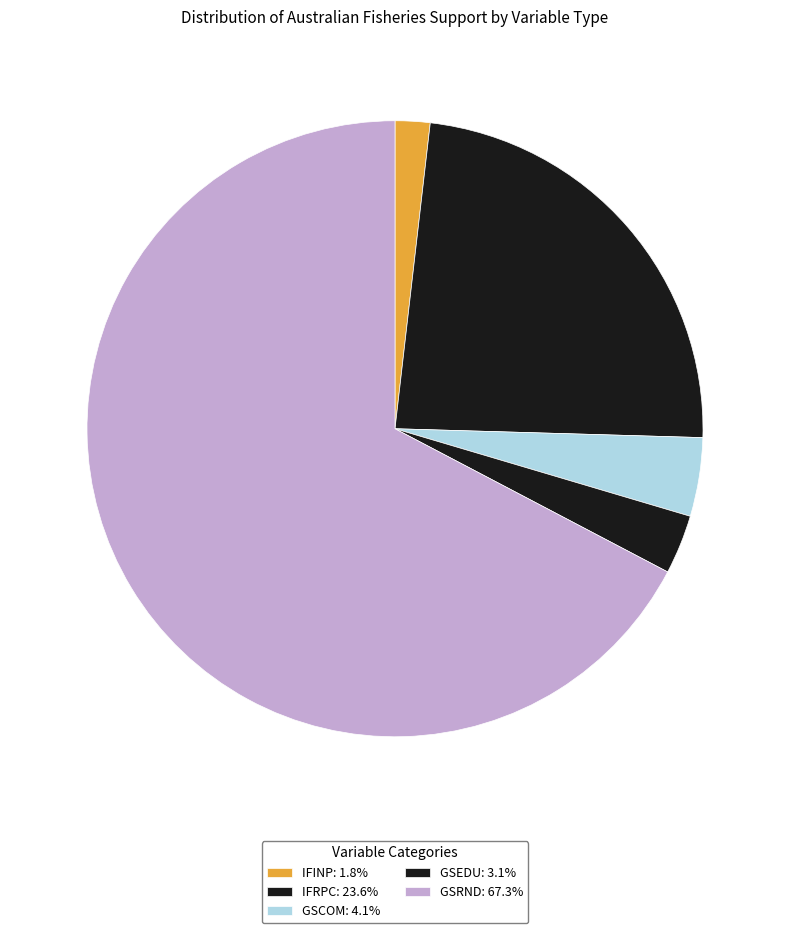

How many segments does this pie chart have?

5